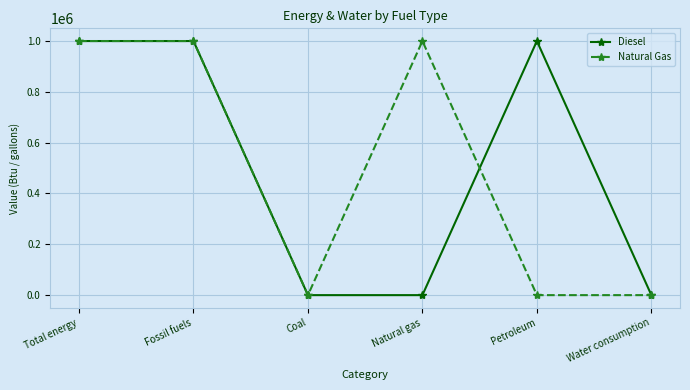

Is it true that Diesel equals 0 at Water consumption?

True